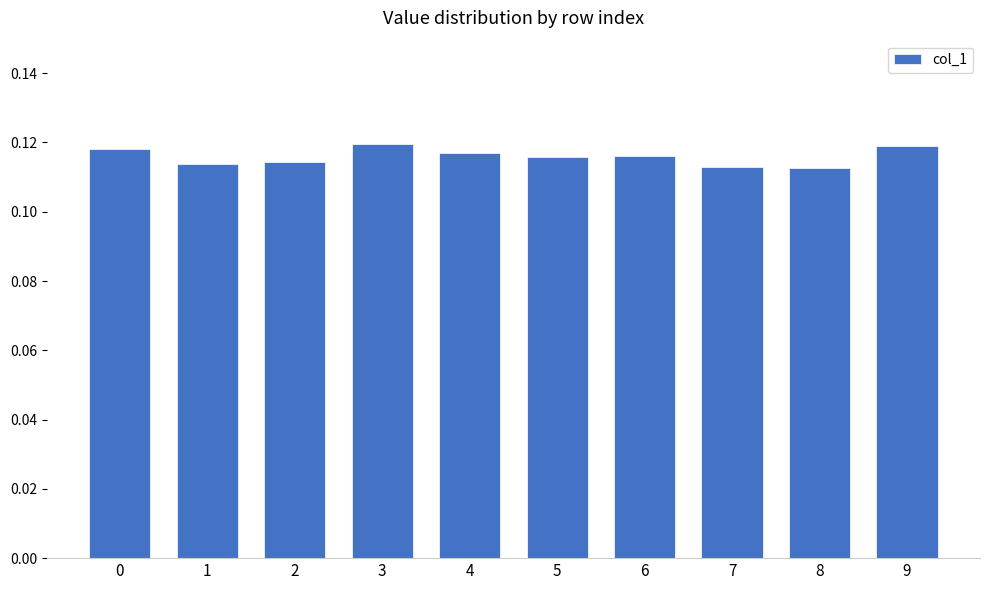

The value at 5 is 0.2. True or false?

False